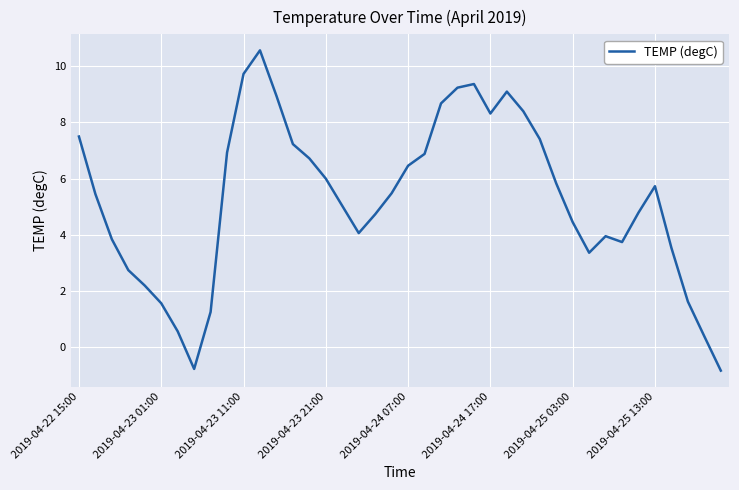

Count the number of categories in the chart.

40